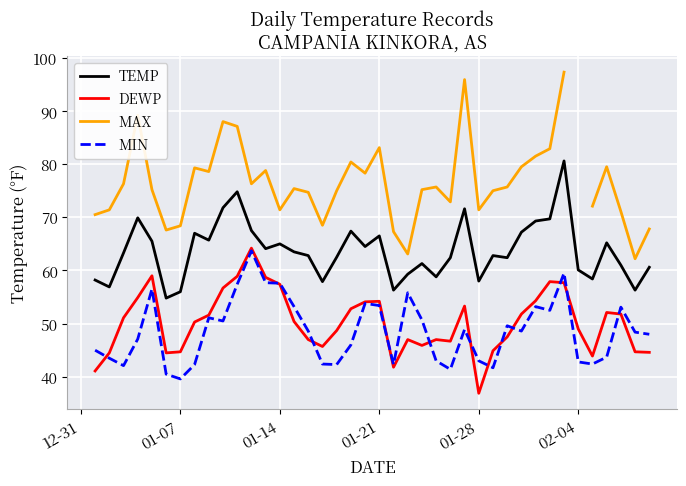

What is the minimum value for MIN?

39.6